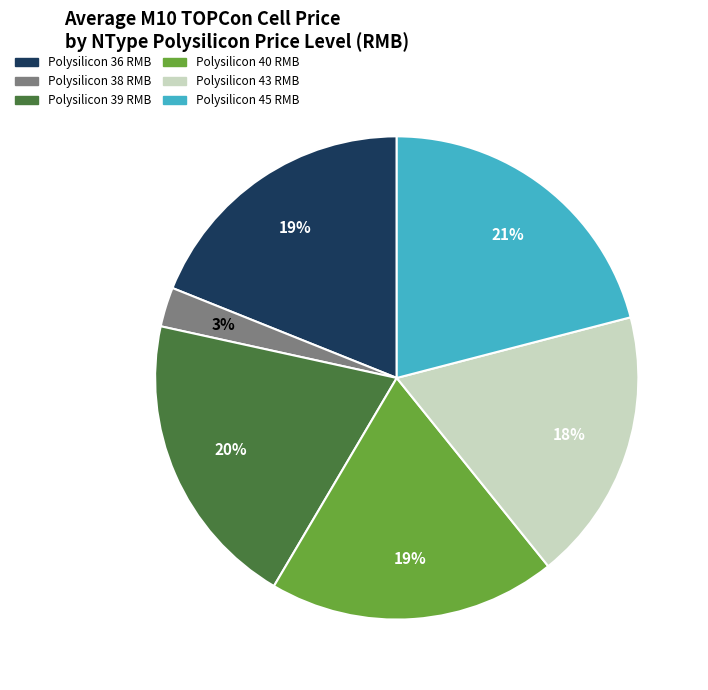

To the nearest percent, what is the difference between the Polysilicon 45 RMB and Polysilicon 36 RMB slice percentages?

2%